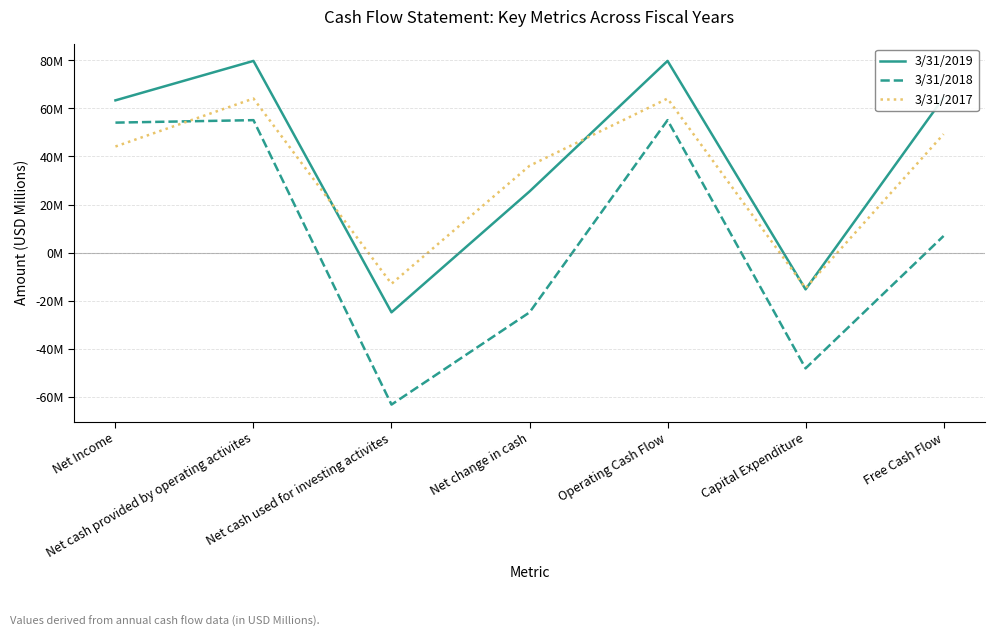

What are all the series names shown in the legend?

3/31/2019, 3/31/2018, 3/31/2017